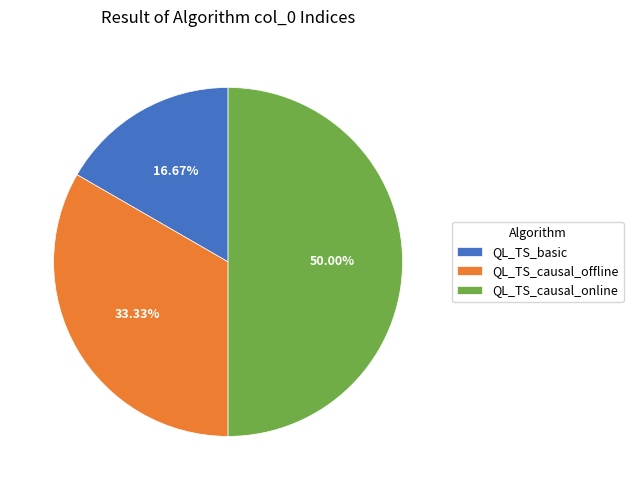

True or false: QL_TS_causal_offline accounts for 33% of the total.

True